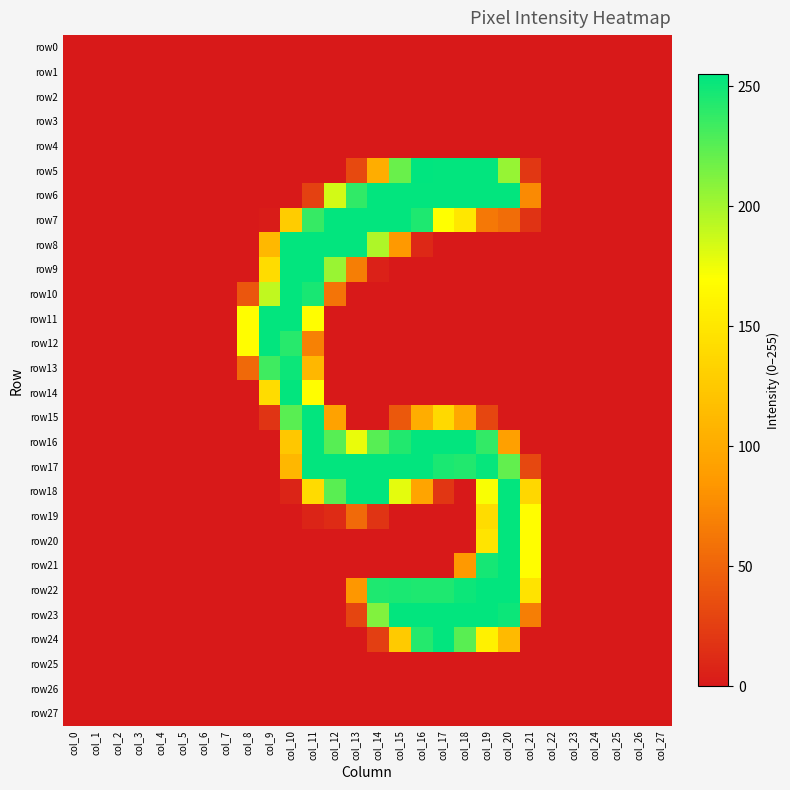

Reading left to right, transcribe all the data shown in this chart.

row0: col_0=0	col_1=0	col_2=0	col_3=0	col_4=0	col_5=0	col_6=0	col_7=0	col_8=0	col_9=0	col_10=0	col_11=0	col_12=0	col_13=0	col_14=0	col_15=0	col_16=0	col_17=0	col_18=0	col_19=0	col_20=0	col_21=0	col_22=0	col_23=0	col_24=0	col_25=0	col_26=0	col_27=0
row1: col_0=0	col_1=0	col_2=0	col_3=0	col_4=0	col_5=0	col_6=0	col_7=0	col_8=0	col_9=0	col_10=0	col_11=0	col_12=0	col_13=0	col_14=0	col_15=0	col_16=0	col_17=0	col_18=0	col_19=0	col_20=0	col_21=0	col_22=0	col_23=0	col_24=0	col_25=0	col_26=0	col_27=0
row2: col_0=0	col_1=0	col_2=0	col_3=0	col_4=0	col_5=0	col_6=0	col_7=0	col_8=0	col_9=0	col_10=0	col_11=0	col_12=0	col_13=0	col_14=0	col_15=0	col_16=0	col_17=0	col_18=0	col_19=0	col_20=0	col_21=0	col_22=0	col_23=0	col_24=0	col_25=0	col_26=0	col_27=0
row3: col_0=0	col_1=0	col_2=0	col_3=0	col_4=0	col_5=0	col_6=0	col_7=0	col_8=0	col_9=0	col_10=0	col_11=0	col_12=0	col_13=0	col_14=0	col_15=0	col_16=0	col_17=0	col_18=0	col_19=0	col_20=0	col_21=0	col_22=0	col_23=0	col_24=0	col_25=0	col_26=0	col_27=0
row4: col_0=0	col_1=0	col_2=0	col_3=0	col_4=0	col_5=0	col_6=0	col_7=0	col_8=0	col_9=0	col_10=0	col_11=0	col_12=0	col_13=0	col_14=0	col_15=0	col_16=0	col_17=0	col_18=0	col_19=0	col_20=0	col_21=0	col_22=0	col_23=0	col_24=0	col_25=0	col_26=0	col_27=0
row5: col_0=0	col_1=0	col_2=0	col_3=0	col_4=0	col_5=0	col_6=0	col_7=0	col_8=0	col_9=0	col_10=0	col_11=0	col_12=0	col_13=32	col_14=102	col_15=220	col_16=255	col_17=254	col_18=254	col_19=254	col_20=205	col_21=20	col_22=0	col_23=0	col_24=0	col_25=0	col_26=0	col_27=0
row6: col_0=0	col_1=0	col_2=0	col_3=0	col_4=0	col_5=0	col_6=0	col_7=0	col_8=0	col_9=0	col_10=0	col_11=27	col_12=185	col_13=239	col_14=254	col_15=254	col_16=254	col_17=254	col_18=254	col_19=254	col_20=254	col_21=75	col_22=0	col_23=0	col_24=0	col_25=0	col_26=0	col_27=0
row7: col_0=0	col_1=0	col_2=0	col_3=0	col_4=0	col_5=0	col_6=0	col_7=0	col_8=0	col_9=2	col_10=128	col_11=237	col_12=254	col_13=254	col_14=254	col_15=254	col_16=245	col_17=170	col_18=150	col_19=63	col_20=56	col_21=17	col_22=0	col_23=0	col_24=0	col_25=0	col_26=0	col_27=0
row8: col_0=0	col_1=0	col_2=0	col_3=0	col_4=0	col_5=0	col_6=0	col_7=0	col_8=0	col_9=111	col_10=254	col_11=254	col_12=254	col_13=254	col_14=197	col_15=85	col_16=10	col_17=0	col_18=0	col_19=0	col_20=0	col_21=0	col_22=0	col_23=0	col_24=0	col_25=0	col_26=0	col_27=0
row9: col_0=0	col_1=0	col_2=0	col_3=0	col_4=0	col_5=0	col_6=0	col_7=0	col_8=0	col_9=141	col_10=254	col_11=254	col_12=204	col_13=67	col_14=5	col_15=0	col_16=0	col_17=0	col_18=0	col_19=0	col_20=0	col_21=0	col_22=0	col_23=0	col_24=0	col_25=0	col_26=0	col_27=0
row10: col_0=0	col_1=0	col_2=0	col_3=0	col_4=0	col_5=0	col_6=0	col_7=0	col_8=41	col_9=191	col_10=254	col_11=247	col_12=61	col_13=0	col_14=0	col_15=0	col_16=0	col_17=0	col_18=0	col_19=0	col_20=0	col_21=0	col_22=0	col_23=0	col_24=0	col_25=0	col_26=0	col_27=0
row11: col_0=0	col_1=0	col_2=0	col_3=0	col_4=0	col_5=0	col_6=0	col_7=0	col_8=169	col_9=254	col_10=254	col_11=169	col_12=0	col_13=0	col_14=0	col_15=0	col_16=0	col_17=0	col_18=0	col_19=0	col_20=0	col_21=0	col_22=0	col_23=0	col_24=0	col_25=0	col_26=0	col_27=0
row12: col_0=0	col_1=0	col_2=0	col_3=0	col_4=0	col_5=0	col_6=0	col_7=0	col_8=169	col_9=254	col_10=242	col_11=69	col_12=0	col_13=0	col_14=0	col_15=0	col_16=0	col_17=0	col_18=0	col_19=0	col_20=0	col_21=0	col_22=0	col_23=0	col_24=0	col_25=0	col_26=0	col_27=0
row13: col_0=0	col_1=0	col_2=0	col_3=0	col_4=0	col_5=0	col_6=0	col_7=0	col_8=53	col_9=234	col_10=251	col_11=110	col_12=0	col_13=0	col_14=0	col_15=0	col_16=0	col_17=0	col_18=0	col_19=0	col_20=0	col_21=0	col_22=0	col_23=0	col_24=0	col_25=0	col_26=0	col_27=0
row14: col_0=0	col_1=0	col_2=0	col_3=0	col_4=0	col_5=0	col_6=0	col_7=0	col_8=0	col_9=141	col_10=254	col_11=169	col_12=0	col_13=0	col_14=0	col_15=0	col_16=0	col_17=0	col_18=0	col_19=0	col_20=0	col_21=0	col_22=0	col_23=0	col_24=0	col_25=0	col_26=0	col_27=0
row15: col_0=0	col_1=0	col_2=0	col_3=0	col_4=0	col_5=0	col_6=0	col_7=0	col_8=0	col_9=18	col_10=225	col_11=254	col_12=93	col_13=0	col_14=0	col_15=42	col_16=102	col_17=139	col_18=98	col_19=30	col_20=0	col_21=0	col_22=0	col_23=0	col_24=0	col_25=0	col_26=0	col_27=0
row16: col_0=0	col_1=0	col_2=0	col_3=0	col_4=0	col_5=0	col_6=0	col_7=0	col_8=0	col_9=0	col_10=124	col_11=254	col_12=226	col_13=177	col_14=226	col_15=244	col_16=254	col_17=254	col_18=254	col_19=238	col_20=91	col_21=0	col_22=0	col_23=0	col_24=0	col_25=0	col_26=0	col_27=0
row17: col_0=0	col_1=0	col_2=0	col_3=0	col_4=0	col_5=0	col_6=0	col_7=0	col_8=0	col_9=0	col_10=110	col_11=254	col_12=254	col_13=254	col_14=254	col_15=254	col_16=254	col_17=246	col_18=244	col_19=253	col_20=222	col_21=31	col_22=0	col_23=0	col_24=0	col_25=0	col_26=0	col_27=0
row18: col_0=0	col_1=0	col_2=0	col_3=0	col_4=0	col_5=0	col_6=0	col_7=0	col_8=0	col_9=0	col_10=7	col_11=140	col_12=225	col_13=254	col_14=254	col_15=179	col_16=95	col_17=19	col_18=0	col_19=172	col_20=254	col_21=137	col_22=0	col_23=0	col_24=0	col_25=0	col_26=0	col_27=0
row19: col_0=0	col_1=0	col_2=0	col_3=0	col_4=0	col_5=0	col_6=0	col_7=0	col_8=0	col_9=0	col_10=0	col_11=7	col_12=12	col_13=54	col_14=18	col_15=0	col_16=0	col_17=0	col_18=0	col_19=141	col_20=254	col_21=169	col_22=0	col_23=0	col_24=0	col_25=0	col_26=0	col_27=0
row20: col_0=0	col_1=0	col_2=0	col_3=0	col_4=0	col_5=0	col_6=0	col_7=0	col_8=0	col_9=0	col_10=0	col_11=0	col_12=0	col_13=0	col_14=0	col_15=0	col_16=0	col_17=0	col_18=0	col_19=148	col_20=254	col_21=169	col_22=0	col_23=0	col_24=0	col_25=0	col_26=0	col_27=0
row21: col_0=0	col_1=0	col_2=0	col_3=0	col_4=0	col_5=0	col_6=0	col_7=0	col_8=0	col_9=0	col_10=0	col_11=0	col_12=0	col_13=0	col_14=0	col_15=0	col_16=0	col_17=0	col_18=85	col_19=248	col_20=254	col_21=169	col_22=0	col_23=0	col_24=0	col_25=0	col_26=0	col_27=0
row22: col_0=0	col_1=0	col_2=0	col_3=0	col_4=0	col_5=0	col_6=0	col_7=0	col_8=0	col_9=0	col_10=0	col_11=0	col_12=0	col_13=84	col_14=245	col_15=246	col_16=245	col_17=245	col_18=251	col_19=254	col_20=254	col_21=147	col_22=0	col_23=0	col_24=0	col_25=0	col_26=0	col_27=0
row23: col_0=0	col_1=0	col_2=0	col_3=0	col_4=0	col_5=0	col_6=0	col_7=0	col_8=0	col_9=0	col_10=0	col_11=0	col_12=0	col_13=29	col_14=212	col_15=254	col_16=254	col_17=254	col_18=254	col_19=254	col_20=251	col_21=67	col_22=0	col_23=0	col_24=0	col_25=0	col_26=0	col_27=0
row24: col_0=0	col_1=0	col_2=0	col_3=0	col_4=0	col_5=0	col_6=0	col_7=0	col_8=0	col_9=0	col_10=0	col_11=0	col_12=0	col_13=0	col_14=25	col_15=126	col_16=243	col_17=254	col_18=225	col_19=159	col_20=113	col_21=0	col_22=0	col_23=0	col_24=0	col_25=0	col_26=0	col_27=0
row25: col_0=0	col_1=0	col_2=0	col_3=0	col_4=0	col_5=0	col_6=0	col_7=0	col_8=0	col_9=0	col_10=0	col_11=0	col_12=0	col_13=0	col_14=0	col_15=0	col_16=0	col_17=0	col_18=0	col_19=0	col_20=0	col_21=0	col_22=0	col_23=0	col_24=0	col_25=0	col_26=0	col_27=0
row26: col_0=0	col_1=0	col_2=0	col_3=0	col_4=0	col_5=0	col_6=0	col_7=0	col_8=0	col_9=0	col_10=0	col_11=0	col_12=0	col_13=0	col_14=0	col_15=0	col_16=0	col_17=0	col_18=0	col_19=0	col_20=0	col_21=0	col_22=0	col_23=0	col_24=0	col_25=0	col_26=0	col_27=0
row27: col_0=0	col_1=0	col_2=0	col_3=0	col_4=0	col_5=0	col_6=0	col_7=0	col_8=0	col_9=0	col_10=0	col_11=0	col_12=0	col_13=0	col_14=0	col_15=0	col_16=0	col_17=0	col_18=0	col_19=0	col_20=0	col_21=0	col_22=0	col_23=0	col_24=0	col_25=0	col_26=0	col_27=0